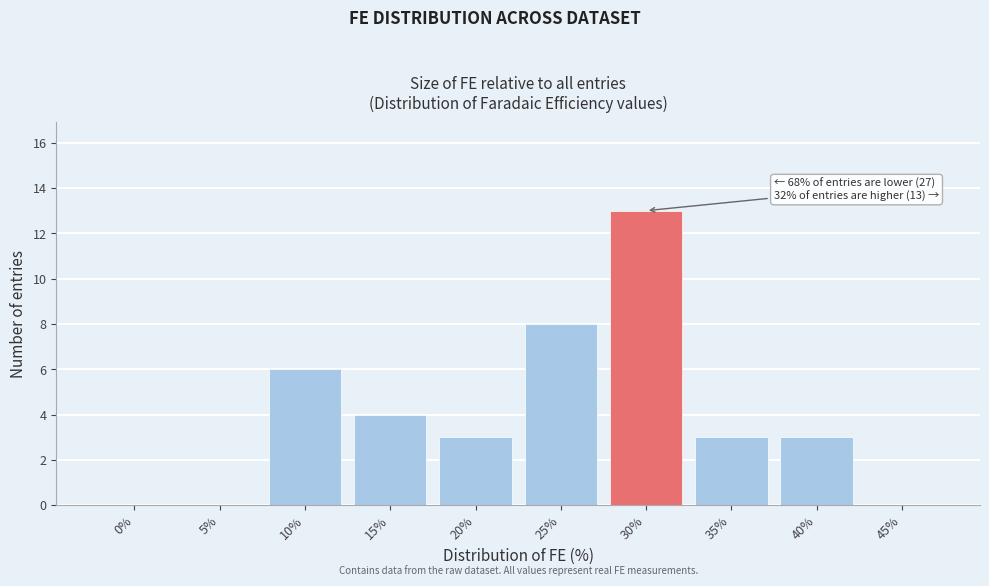

Reading left to right, list all the values displayed in this chart.

0%=0	5%=0	10%=6	15%=4	20%=3	25%=8	30%=13	35%=3	40%=3	45%=0